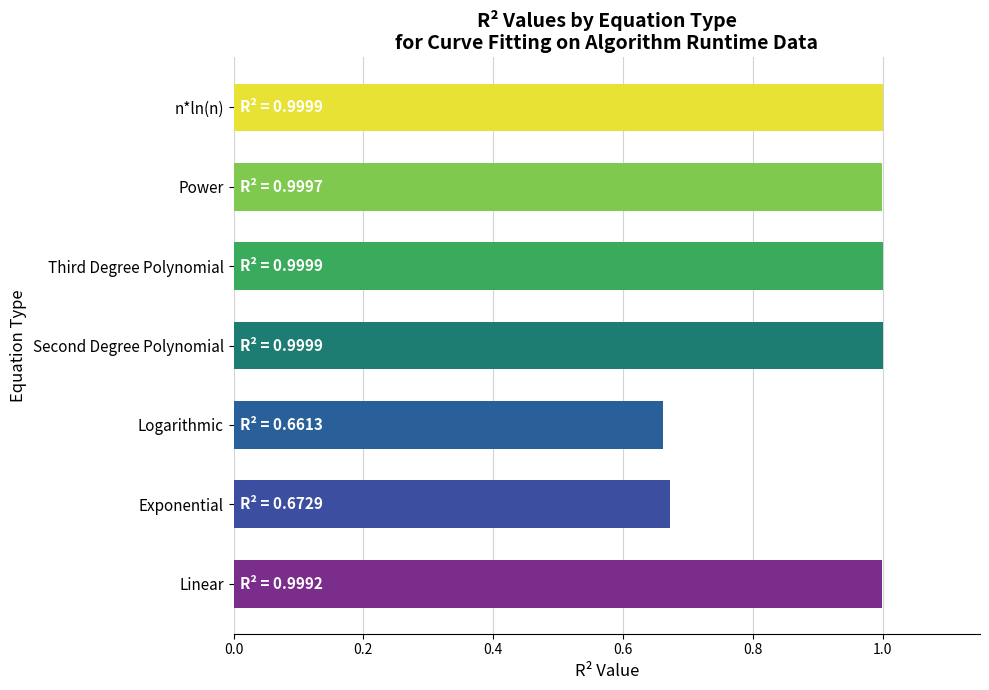

True or false: the data shows 1.0 at Exponential.

False